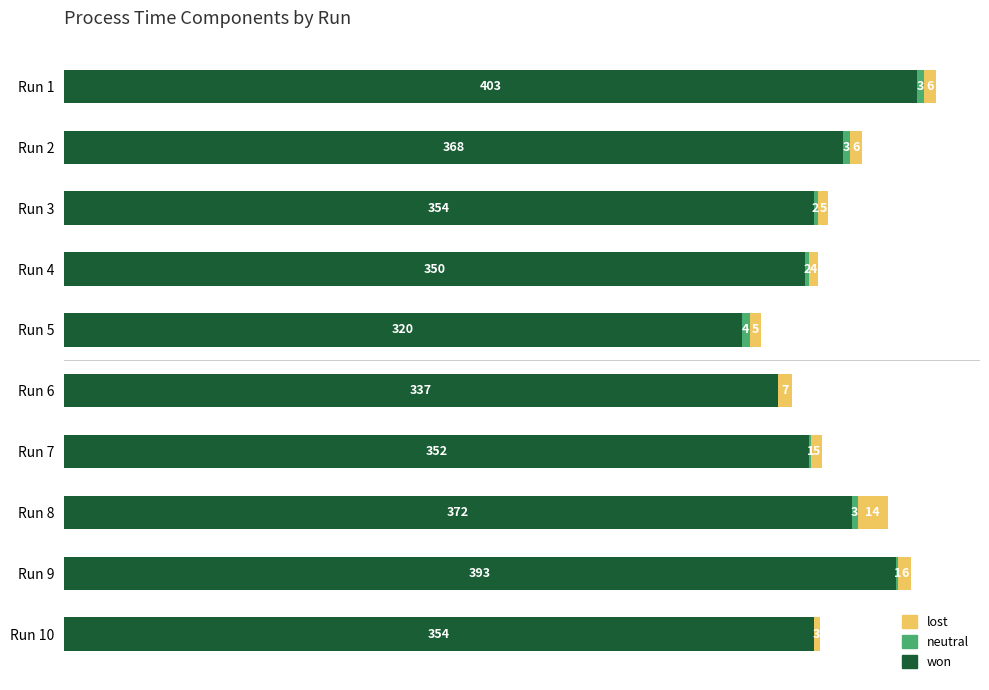

Which category has the highest value in the won series?

Run 1